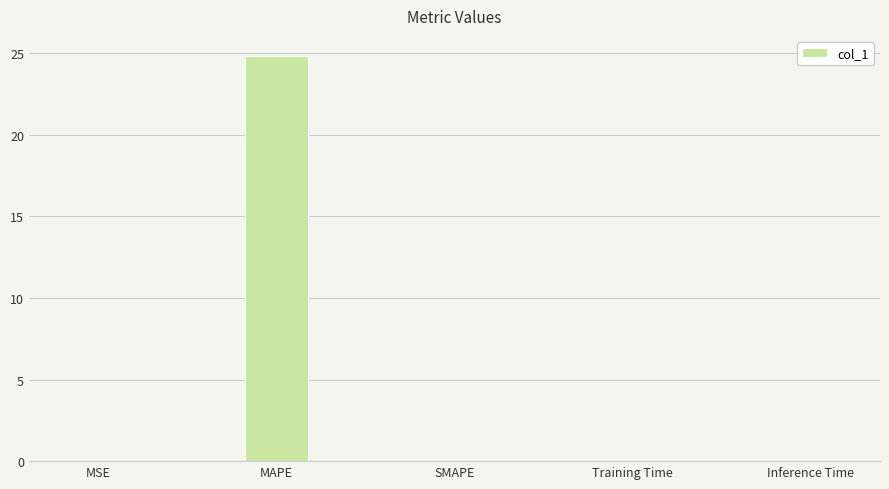

At which category does the chart reach its peak across all series?

MAPE